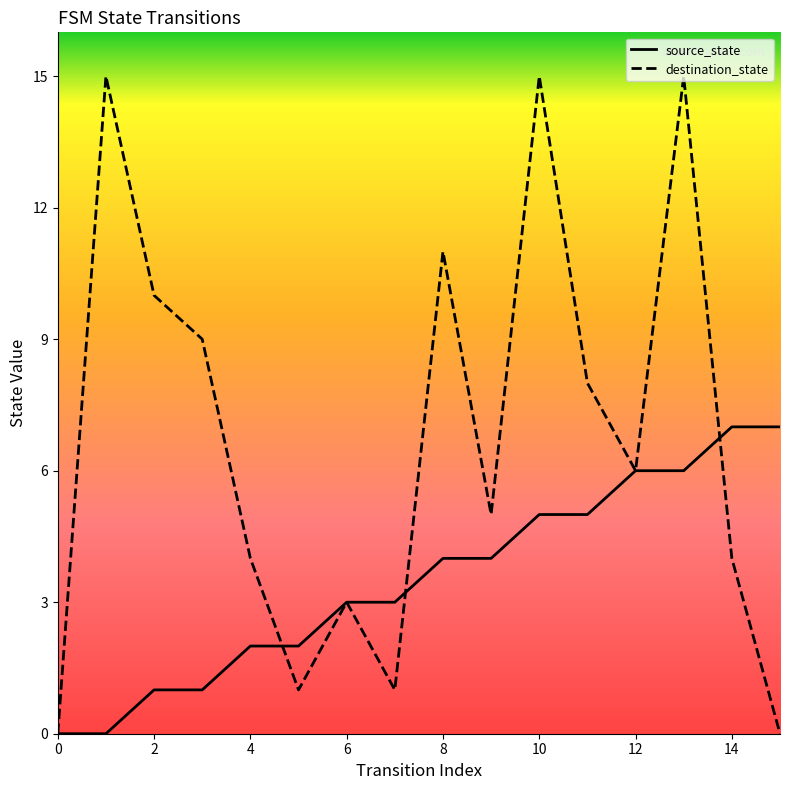

What is the label of the 14th point from the left?

13